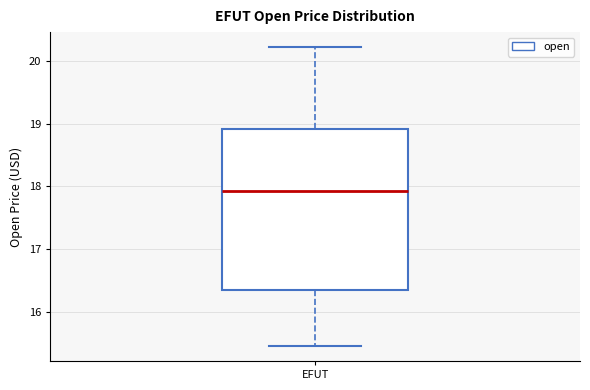

Where is the lower edge of the box for EFUT on the y-axis? The values are not printed on the chart, so give them approximately, as read against the axis.

16.3